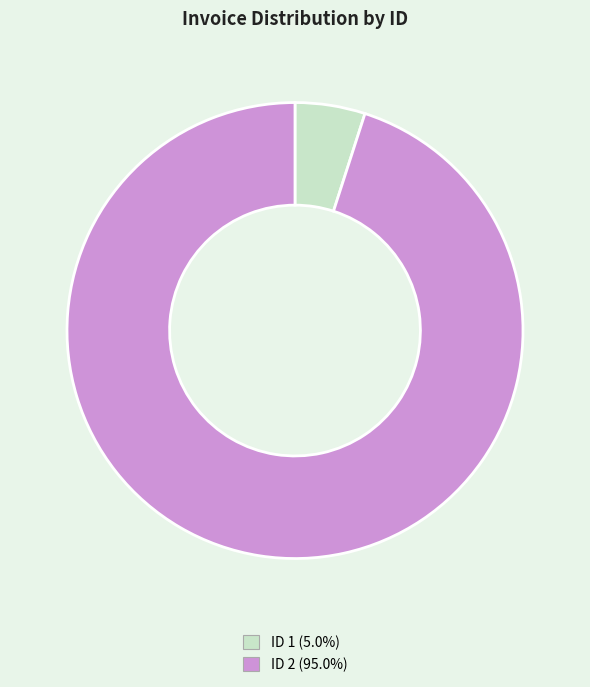

Is there a majority slice in this chart?

Yes